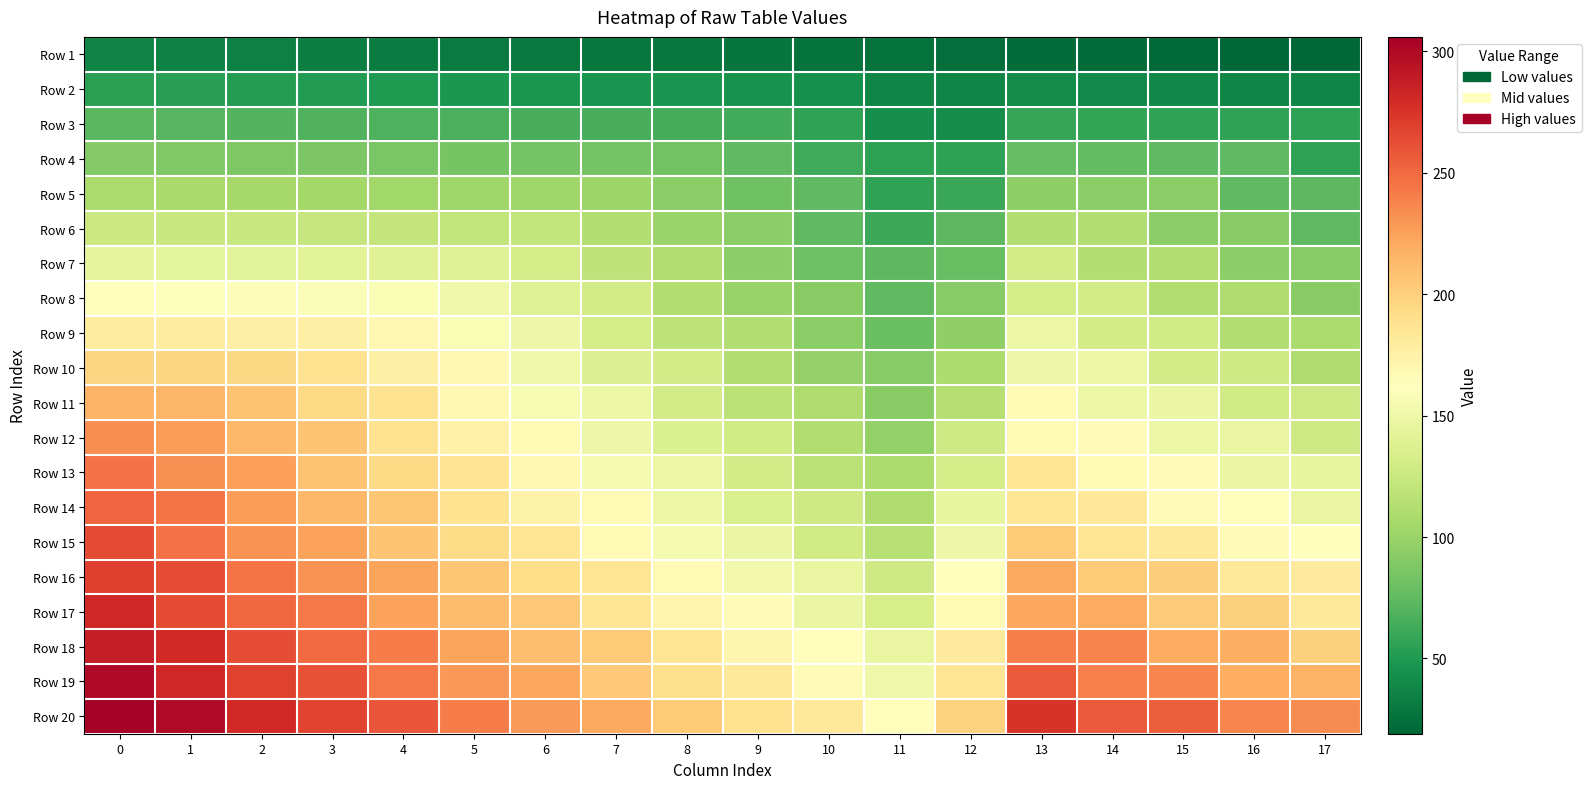

What is the maximum value shown in the chart?

306